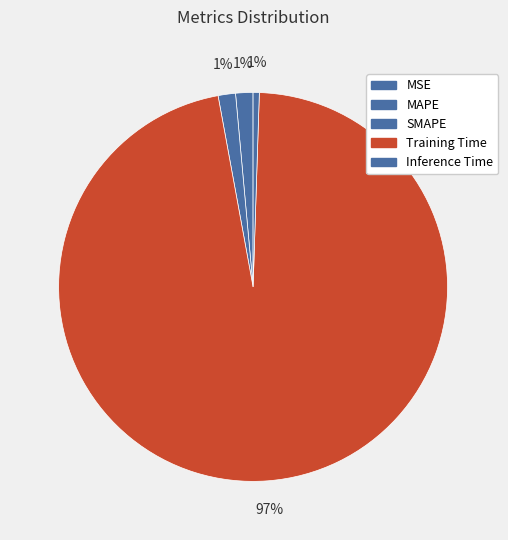

Is there any slice that represents more than half of the pie?

Yes